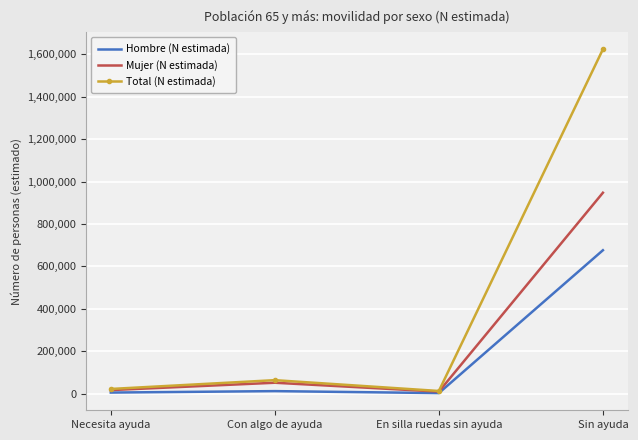

Rank the series by their average value, from highest to lowest.

Total (N estimada), Mujer (N estimada), Hombre (N estimada)